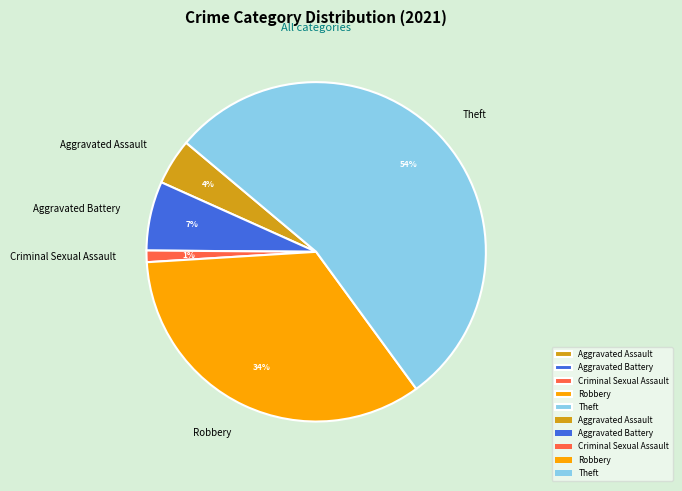

Rank the categories by value from lowest to highest.

Criminal Sexual Assault, Aggravated Assault, Aggravated Battery, Robbery, Theft